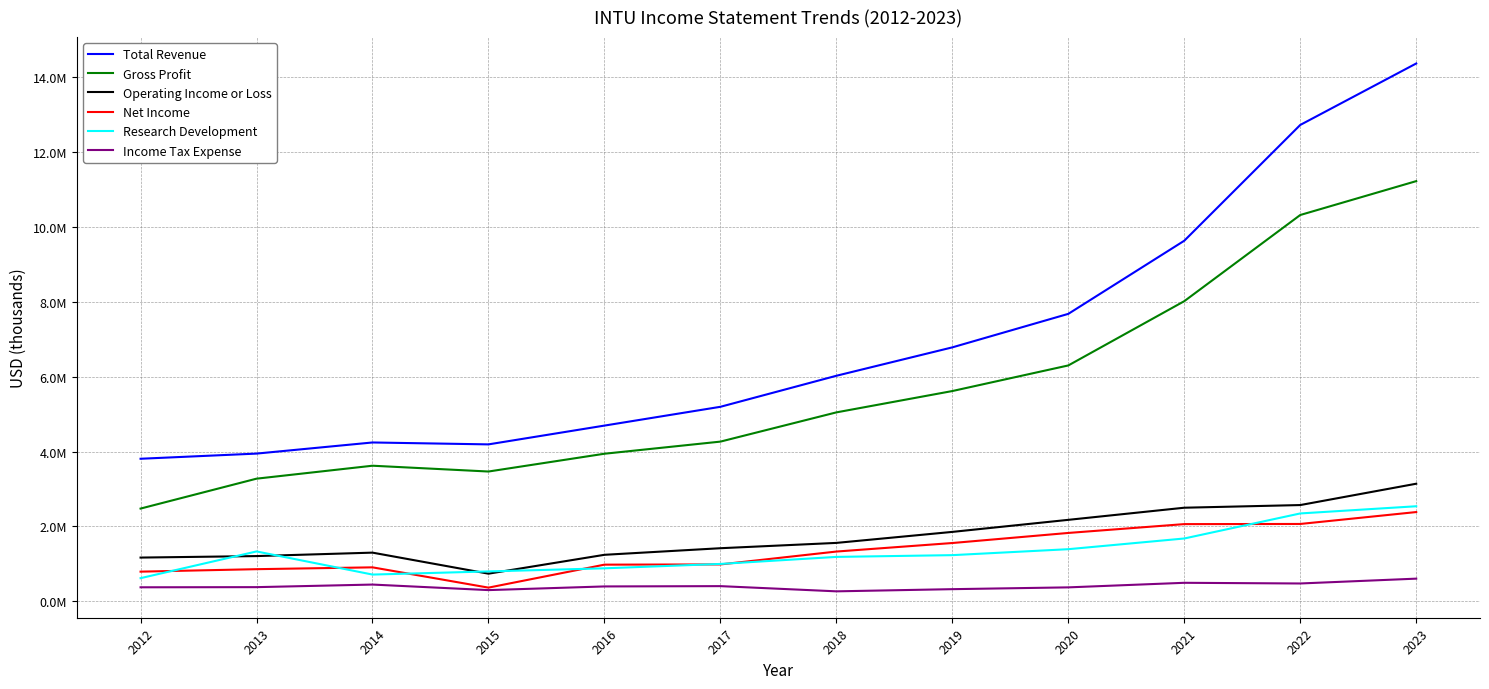

What are all the series names shown in the legend?

Total Revenue, Gross Profit, Operating Income or Loss, Net Income, Research Development, Income Tax Expense